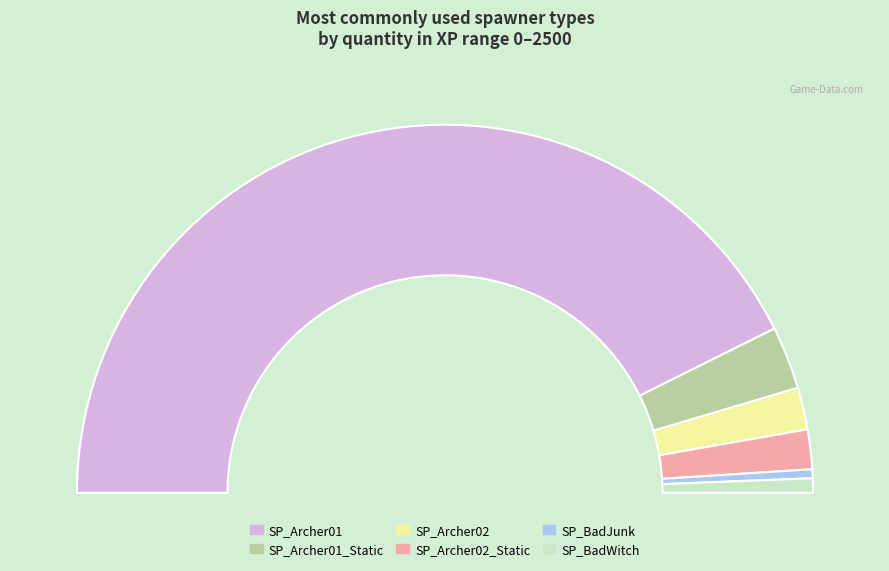

What is the smallest slice in the pie chart?

SP_BadJunk